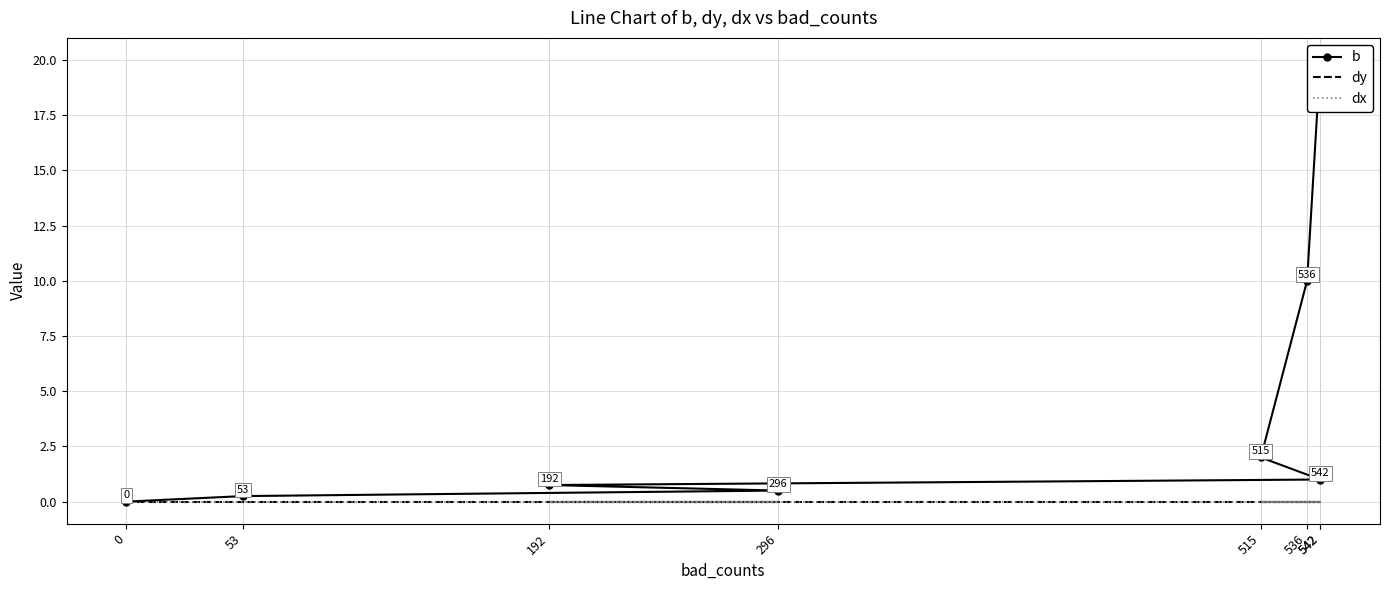

True or false: dx and b cross at least once.

False